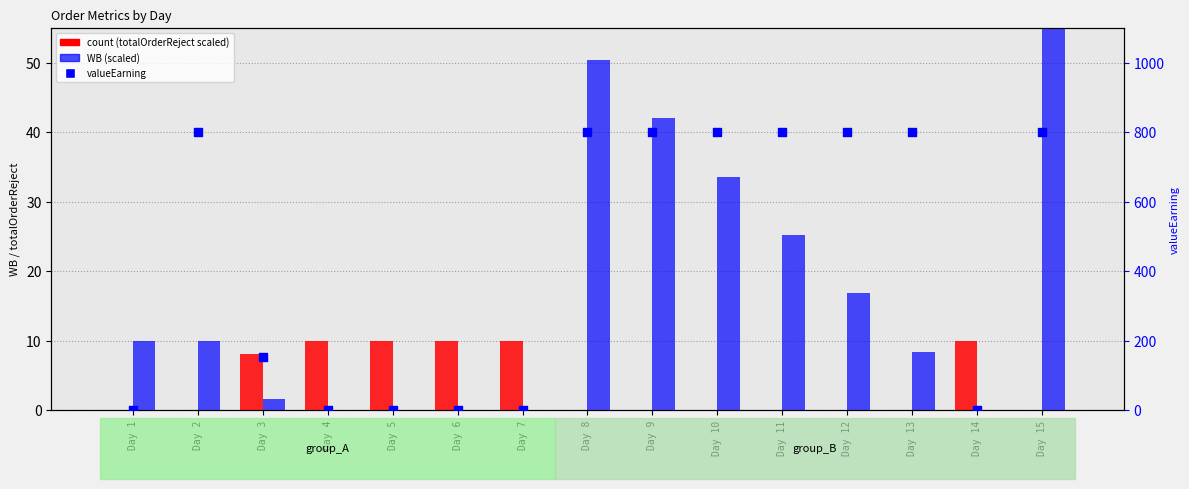

What are all the series names shown in the legend?

count, WB (scaled), valueEarning